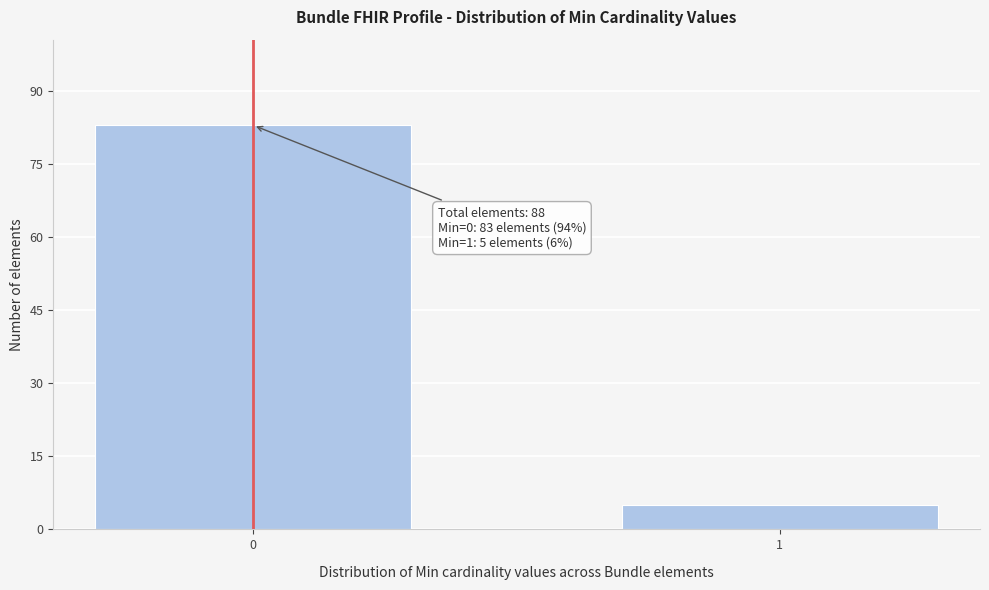

Reading left to right, extract all data points from this chart.

0=83	1=5